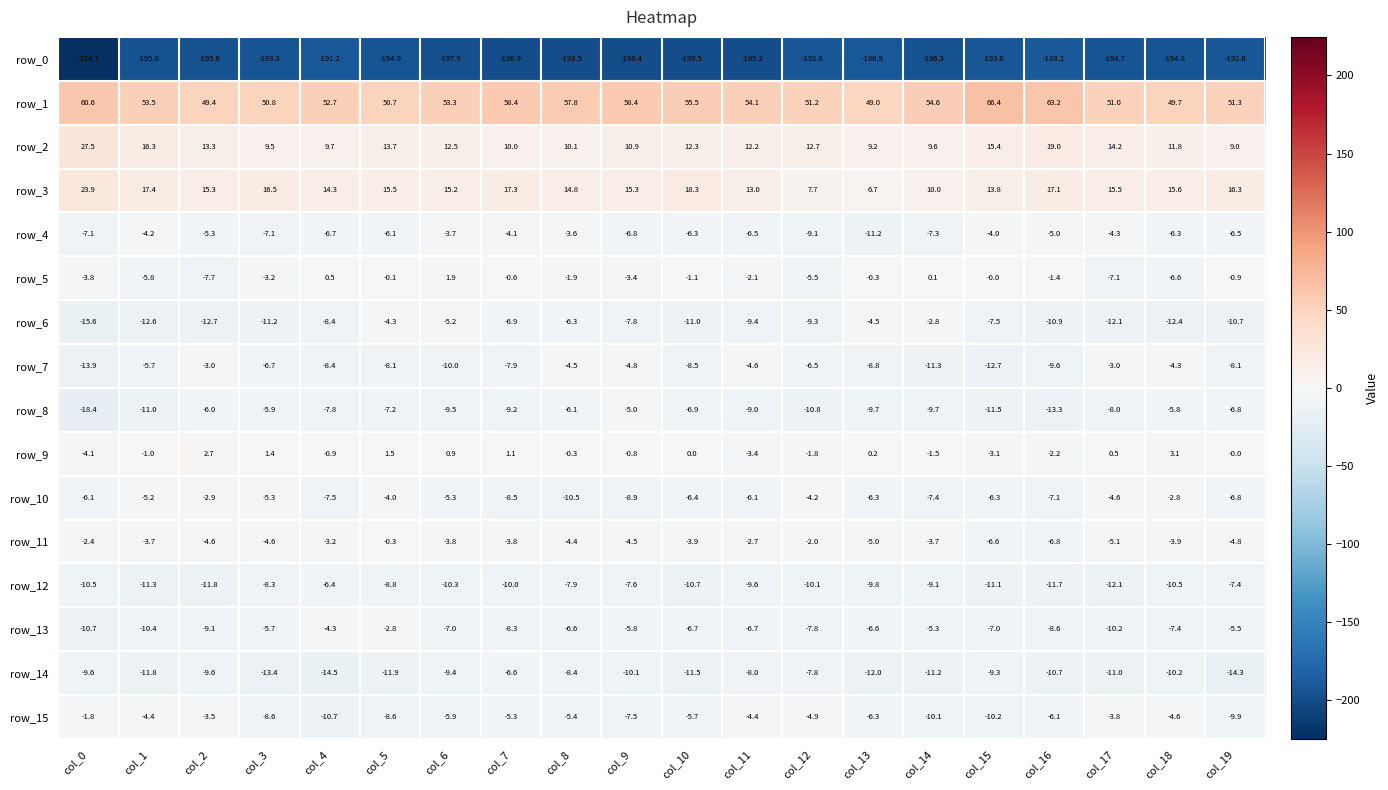

Rank the series at col_1 from lowest to highest value.

row_0, row_6, row_14, row_12, row_8, row_13, row_5, row_7, row_10, row_15, row_4, row_11, row_9, row_2, row_3, row_1